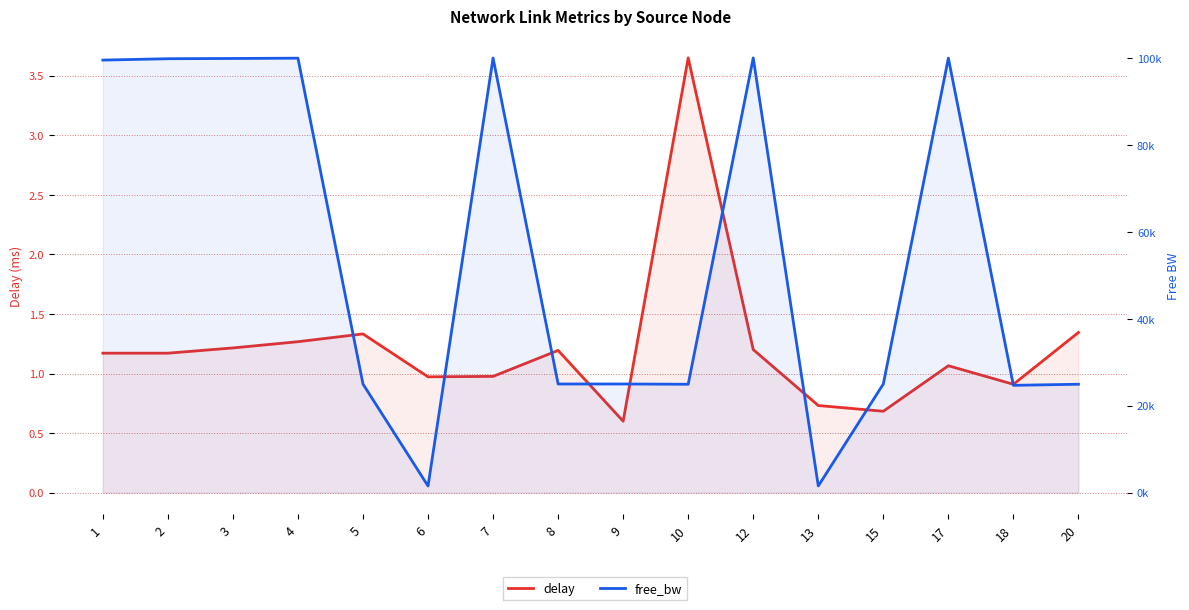

What are all the series names shown in the legend?

delay, free_bw